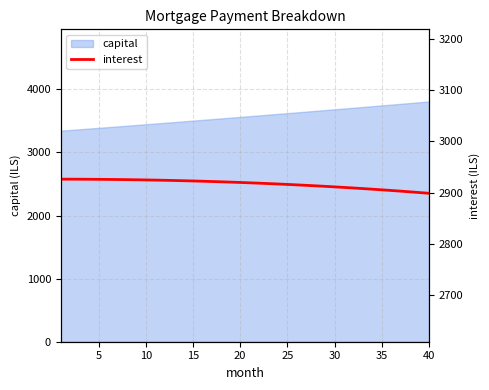

What is the highest value of the capital series?

3807.9